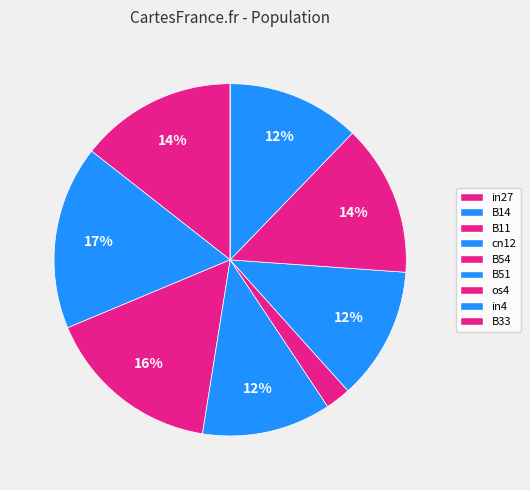

Do B11 and os4 together represent more than half of the pie?

No